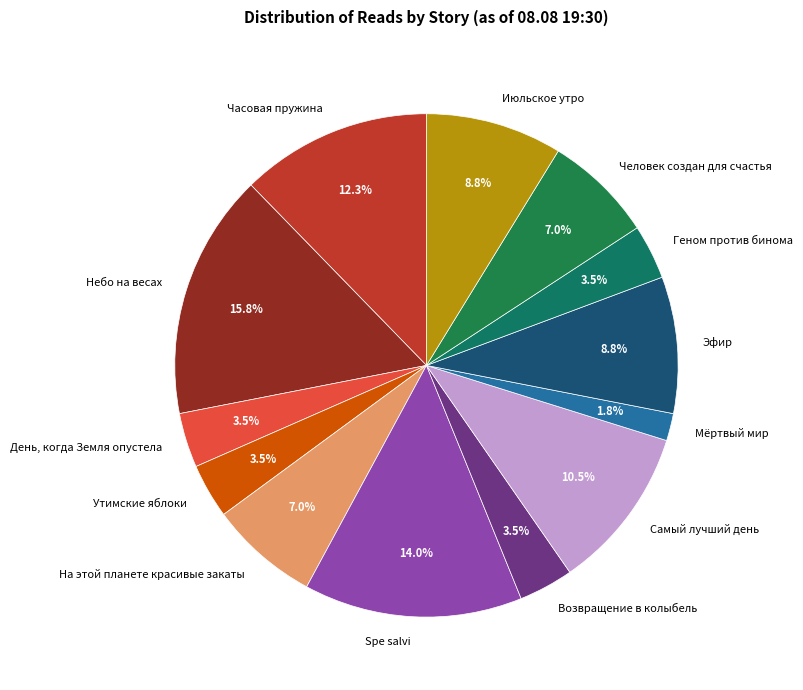

What is the largest slice in the pie chart?

Небо на весах